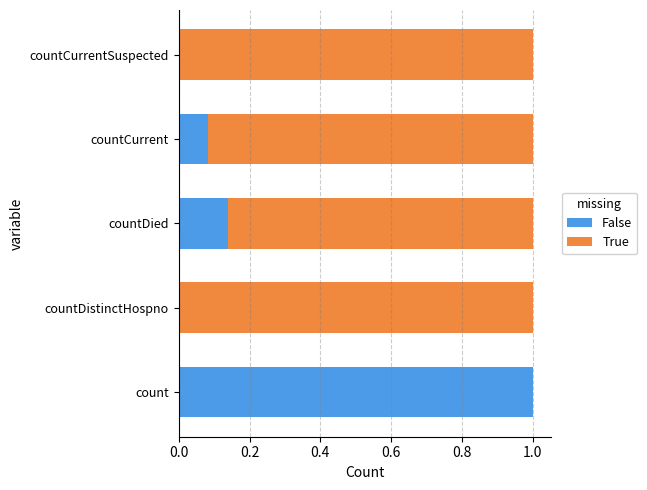

What is the total value across all series at countCurrent?

1.0